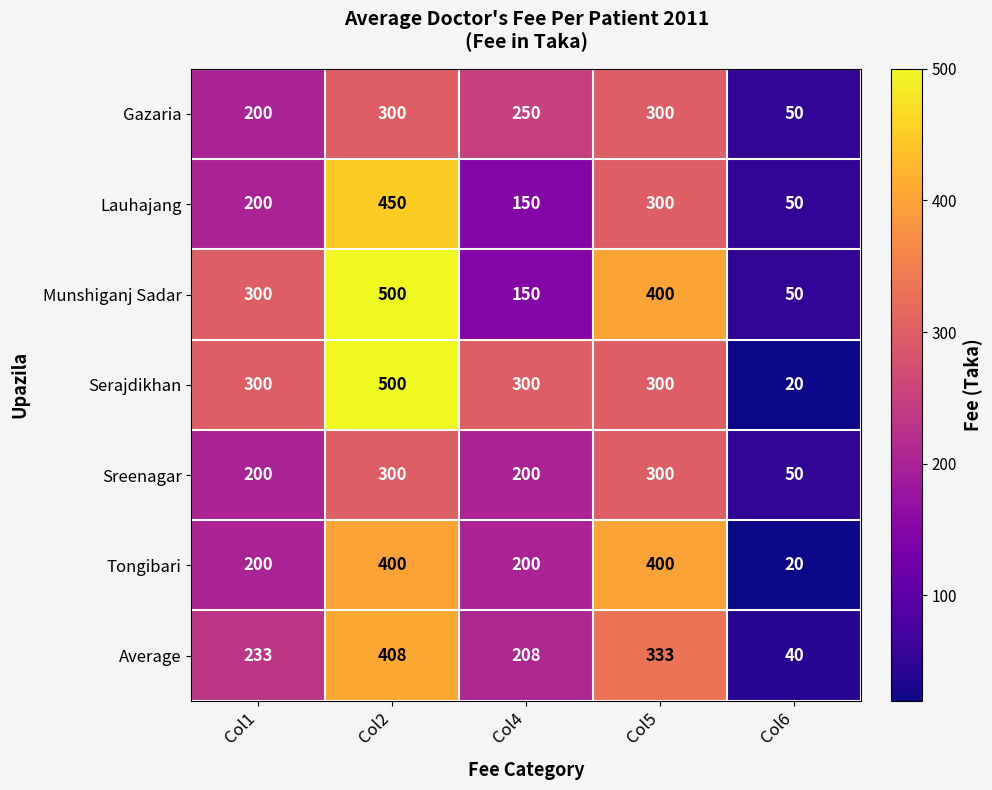

At which category does the chart reach its minimum across all series?

Col6